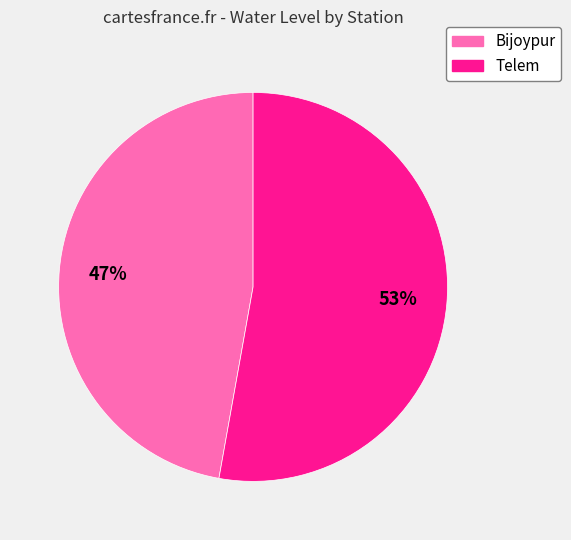

Is there any slice that represents more than half of the pie?

Yes